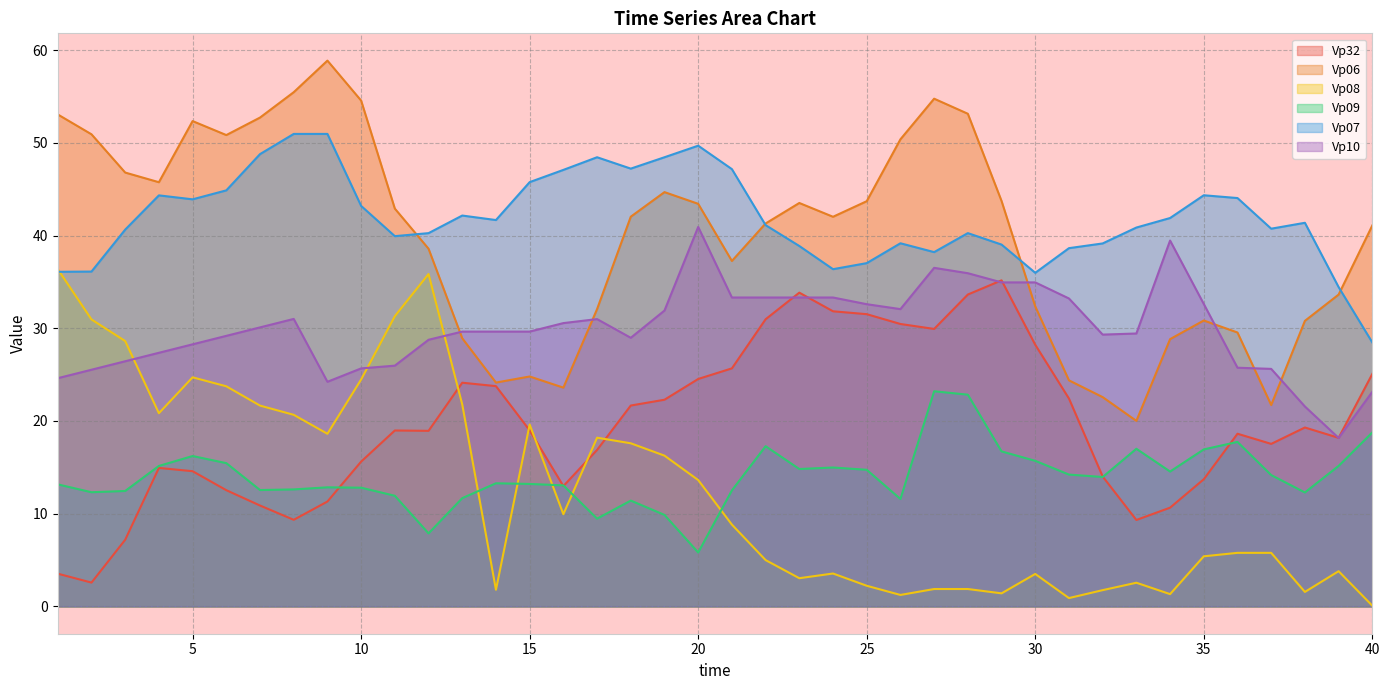

Which series has the widest spread of values?

Vp06